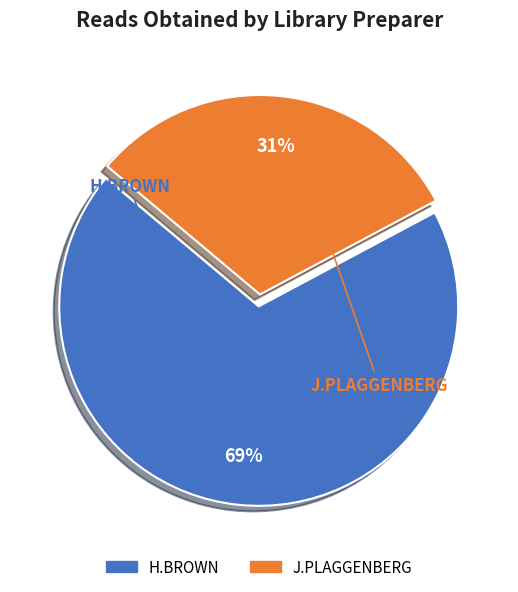

Is there any slice that represents more than half of the pie?

Yes